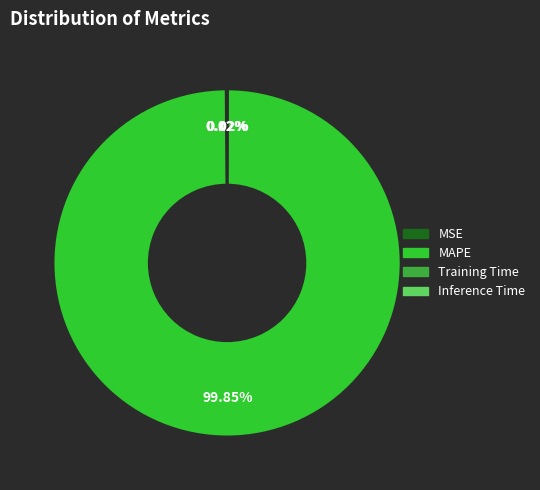

Is it true that MAPE is 99% of the pie?

False